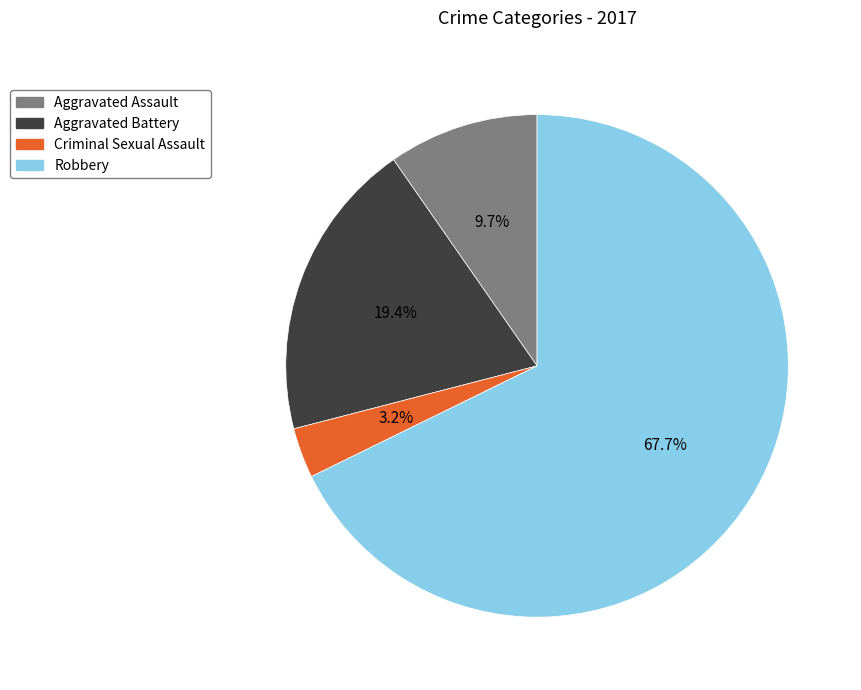

Which category has the biggest portion of the pie?

Robbery